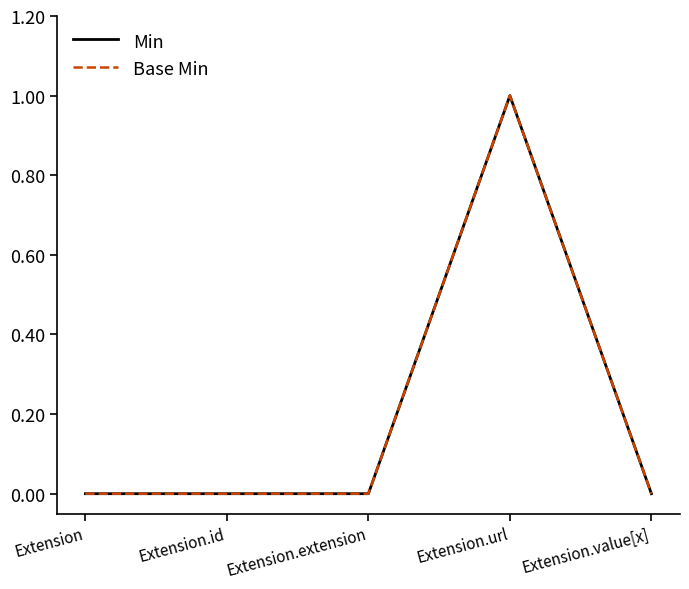

True or false: Base Min has more than 1 interior local peaks.

False